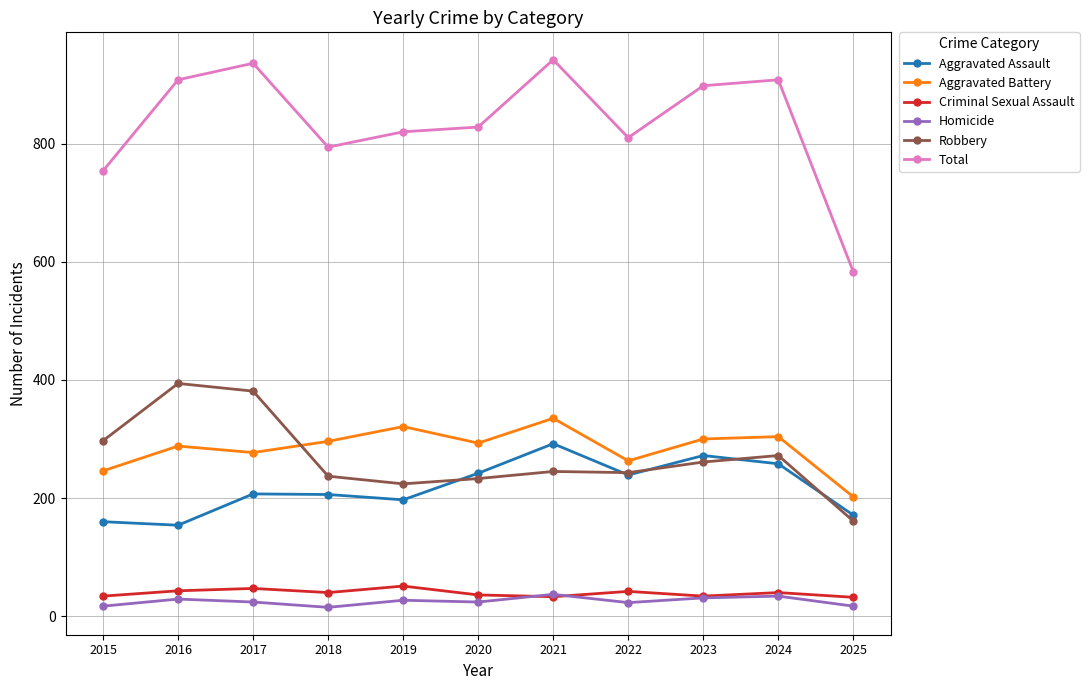

What is the total value across all series at 2018?

1588